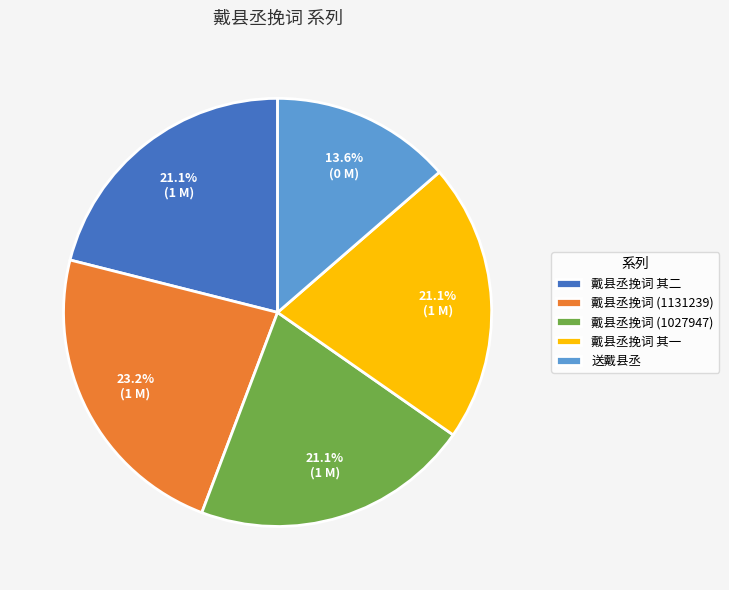

What percentage is NOT represented by 戴县丞挽词 其二?

78.9%